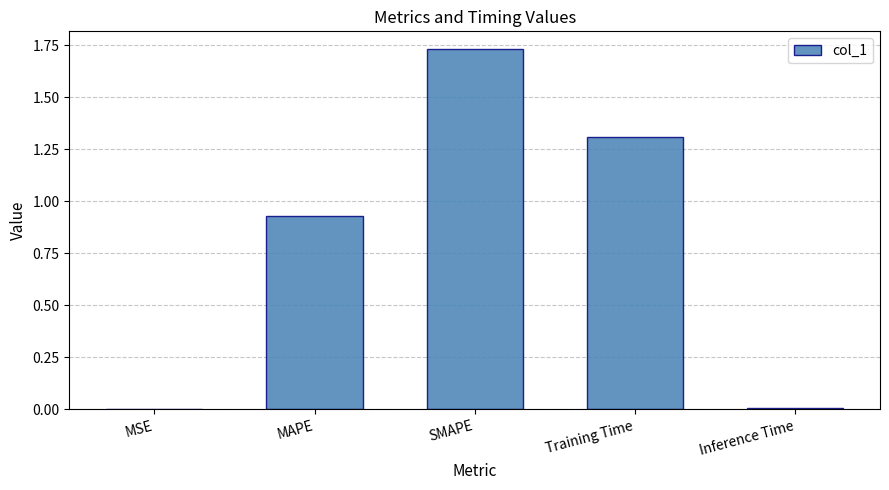

What is the difference between the values at MSE and Training Time?

1.3